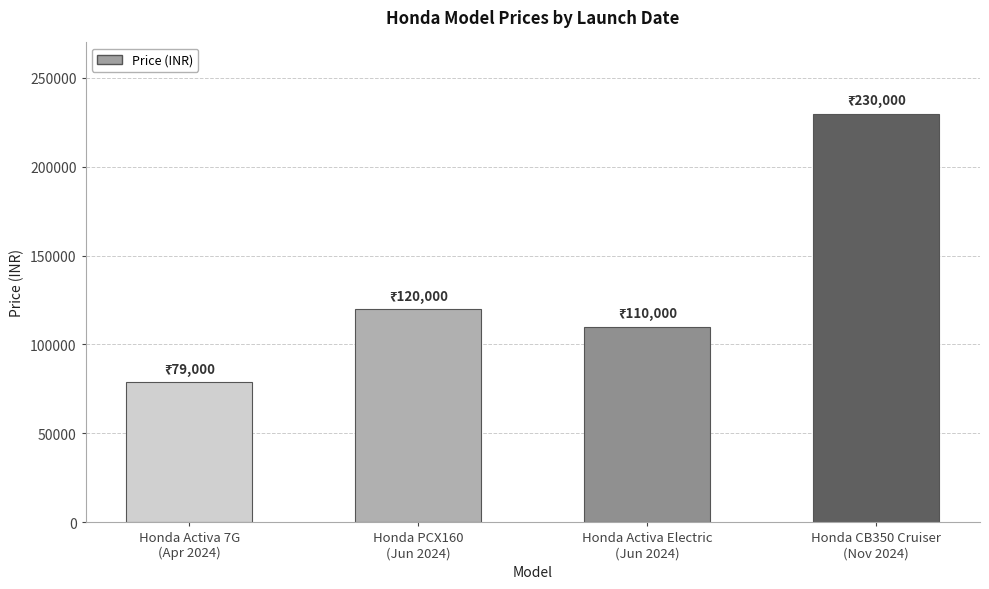

Between Honda CB350 Cruiser
(Nov 2024) and Honda Activa Electric
(Jun 2024), which is larger?

Honda CB350 Cruiser
(Nov 2024)